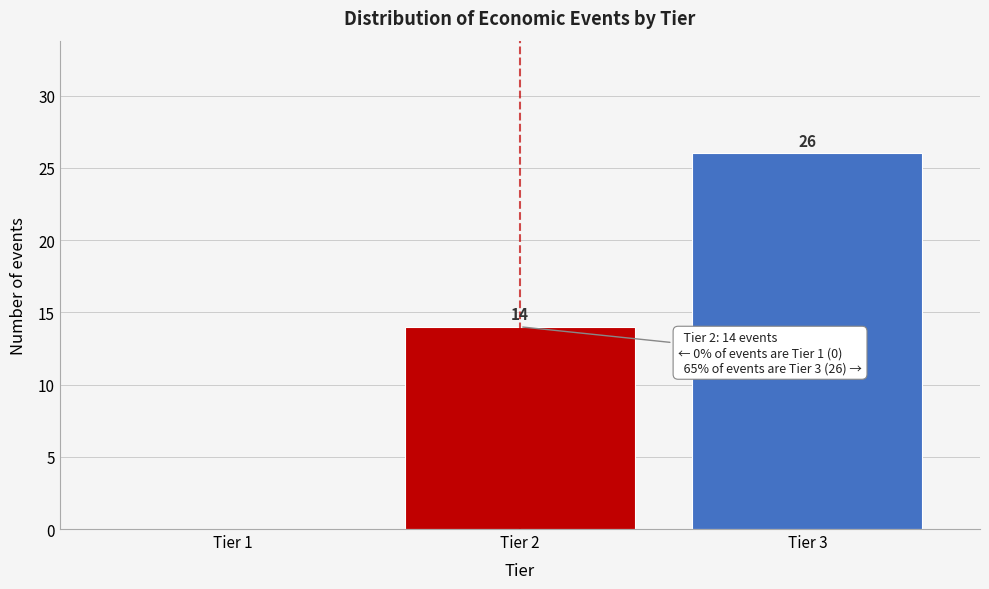

Reading right to left, what are all the values shown in this chart?

Tier 3=26	Tier 2=14	Tier 1=0